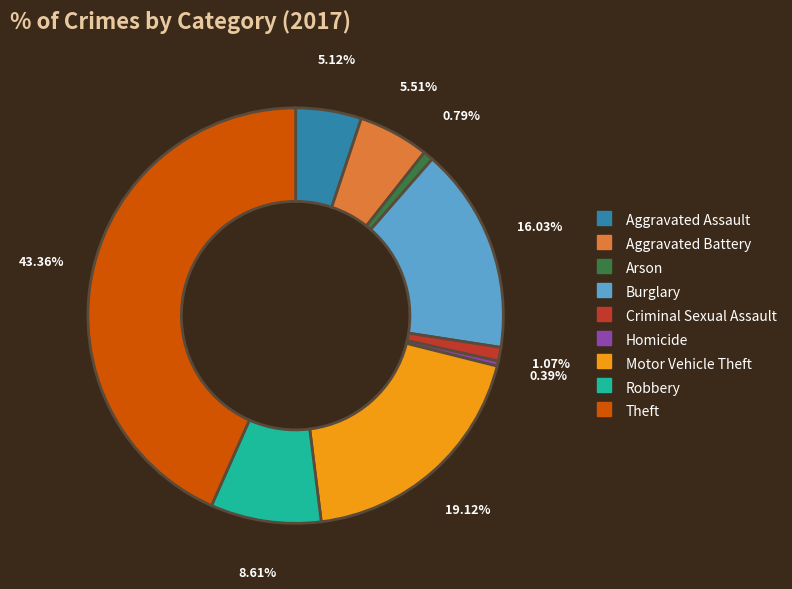

How much of the chart is everything except Criminal Sexual Assault?

98.9%